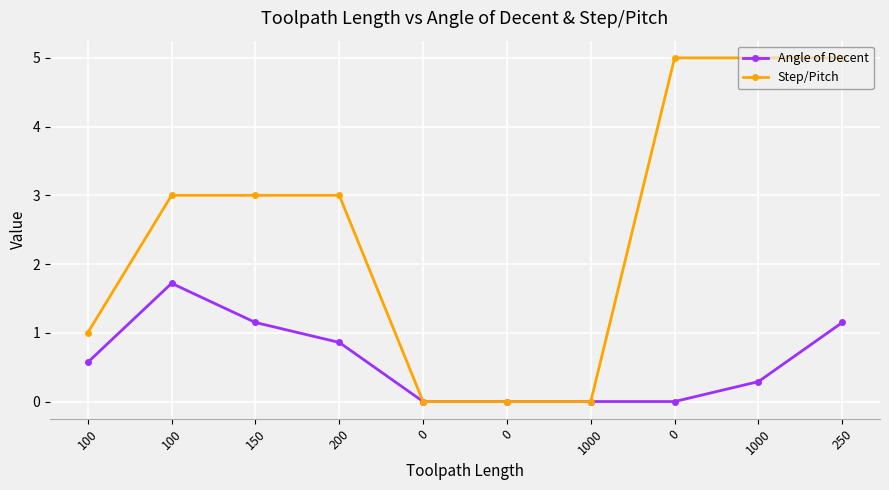

How many series are shown in this chart?

2